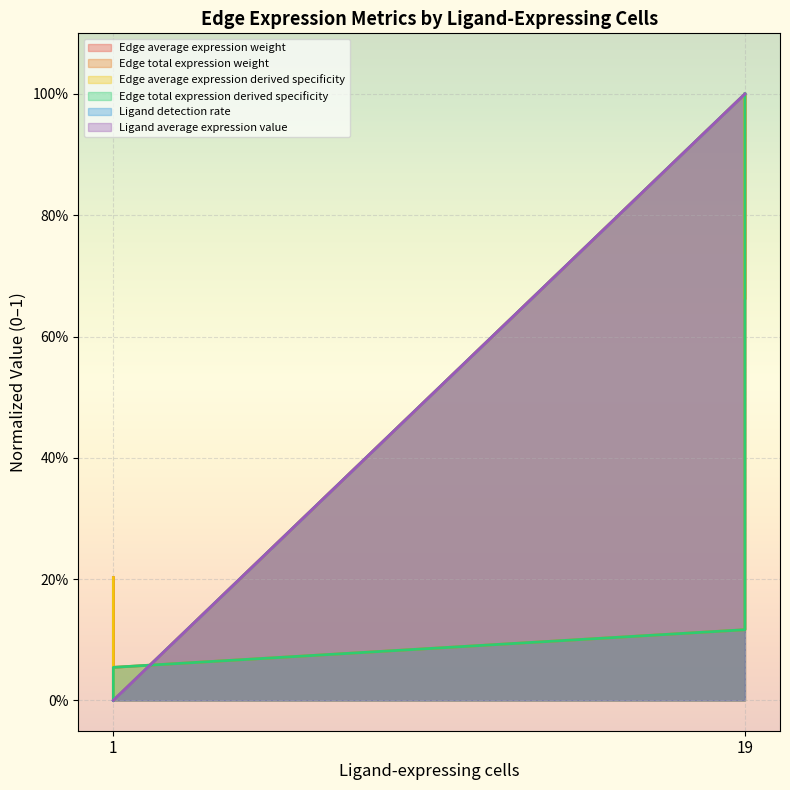

Which has a higher value, 1 or 19?

19